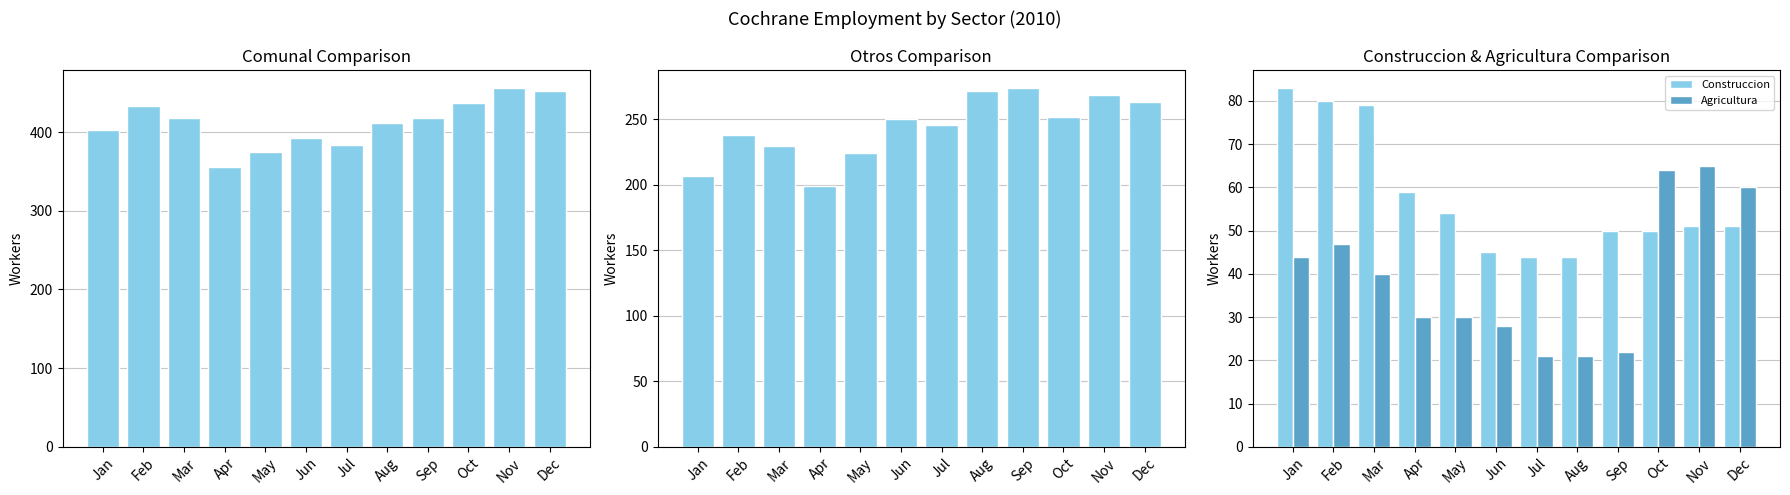

The value of Construccion at Jan is 83. True or false?

True